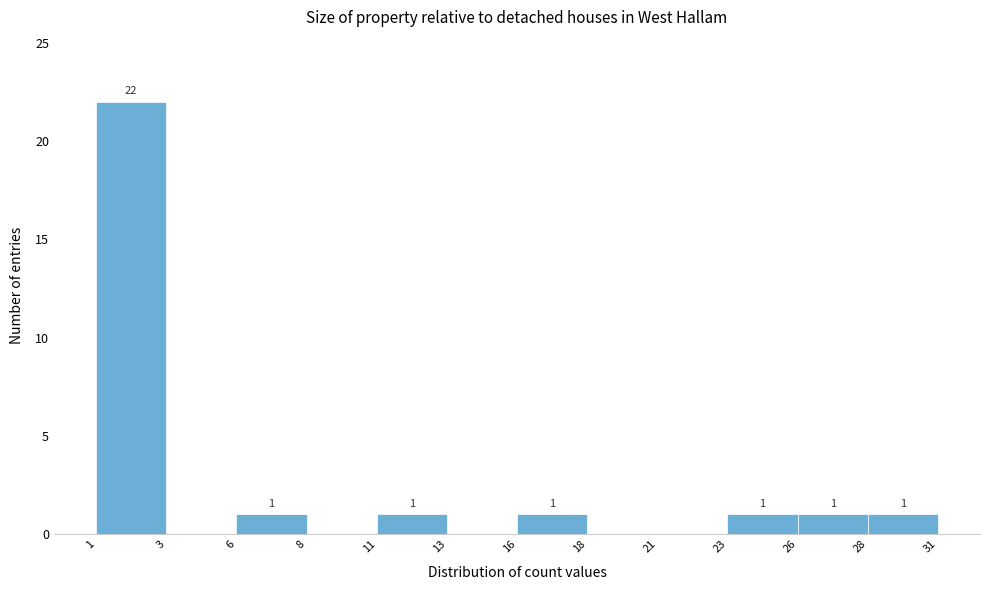

Reading right to left, what are all the values shown in this chart?

28=1	26=1	23=1	21=0	18=0	16=1	13=0	11=1	8=0	6=1	3=0	1=22